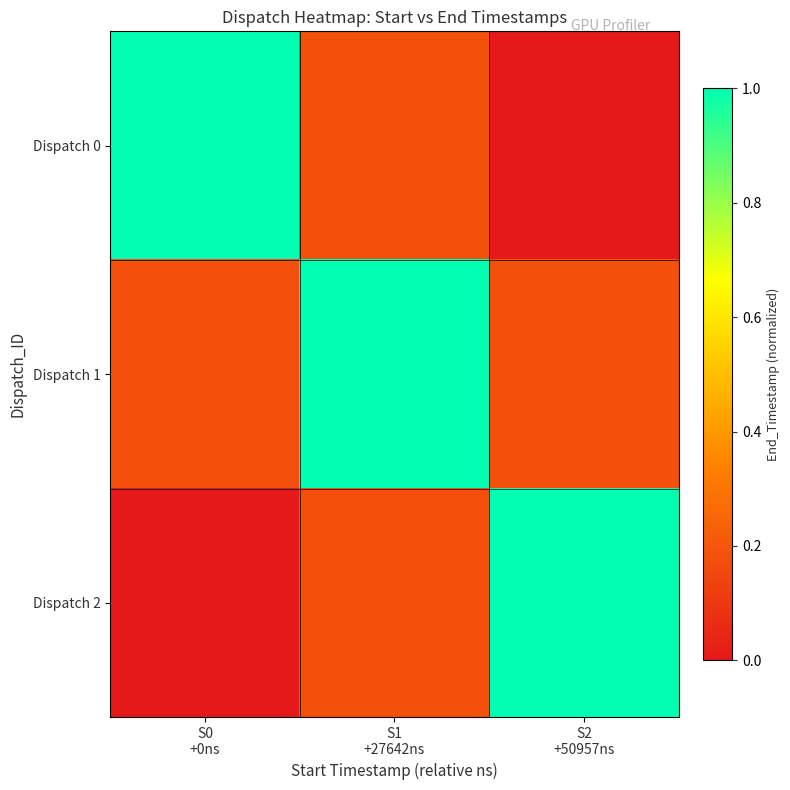

Reading right to left, extract all data points from this chart.

Dispatch 0: S2
+50957ns=0.0	S1
+27642ns=0.2	S0
+0ns=1.0
Dispatch 1: S2
+50957ns=0.2	S1
+27642ns=1.0	S0
+0ns=0.2
Dispatch 2: S2
+50957ns=1.0	S1
+27642ns=0.2	S0
+0ns=0.0